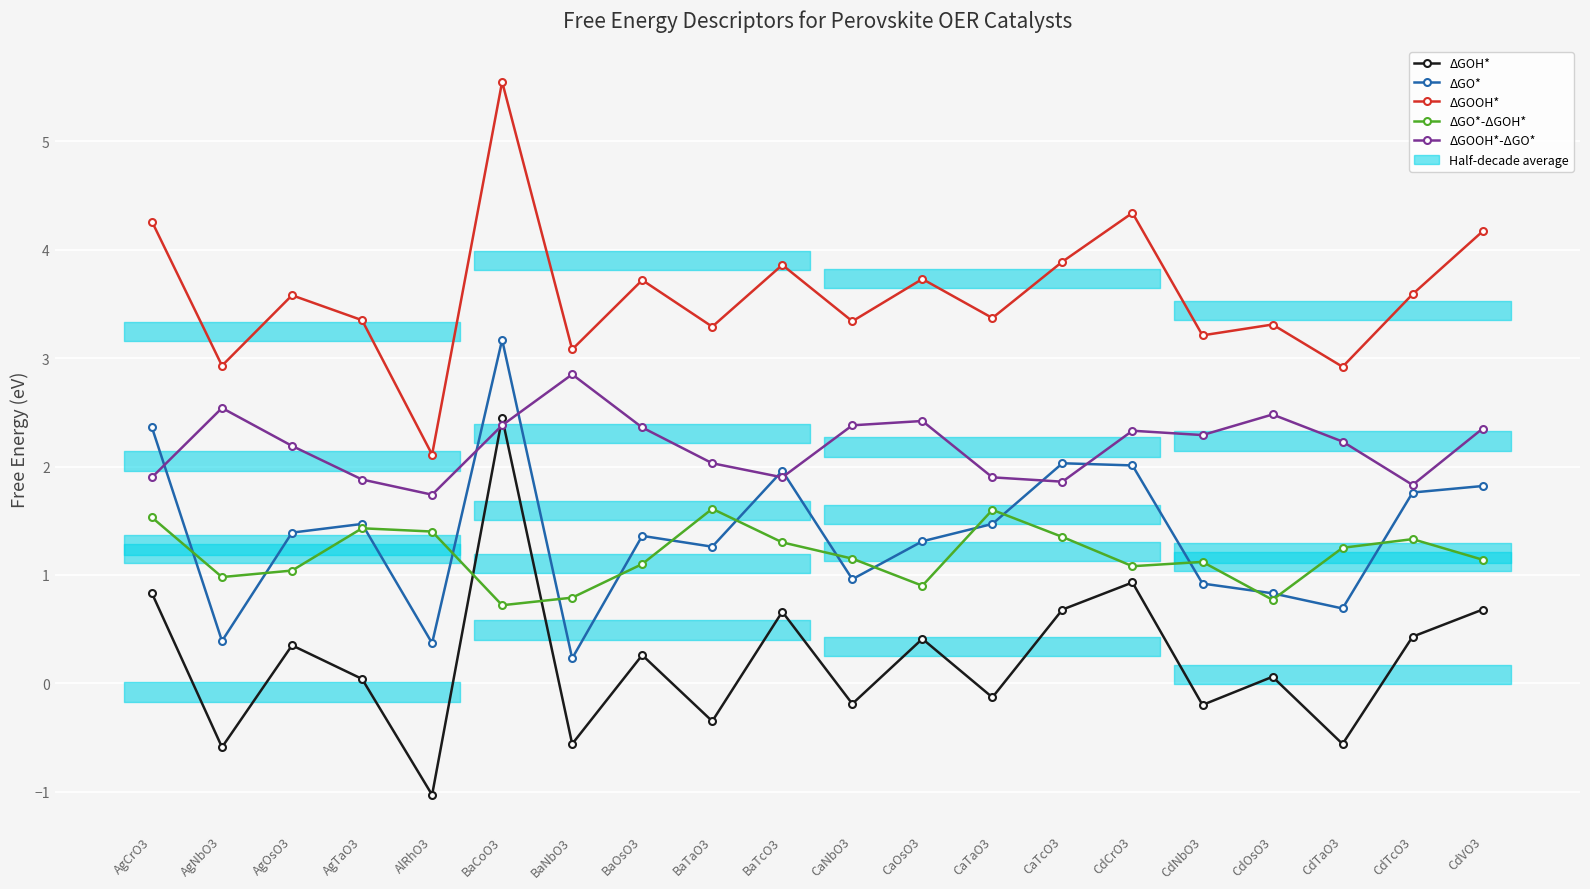

What is the label of the 6th point from the left?

BaCoO3